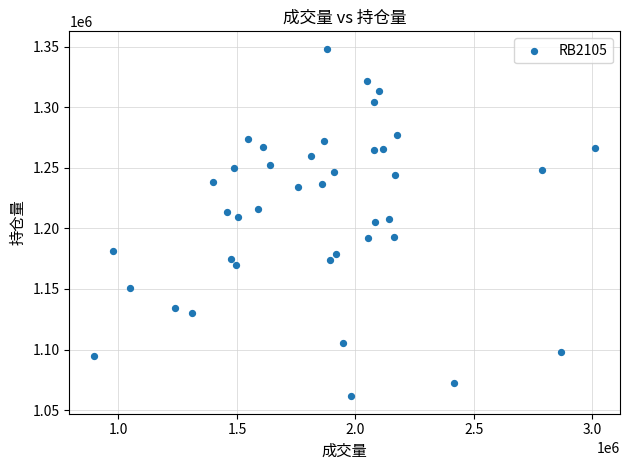

What is the range of Y values (max minus min)?

286846